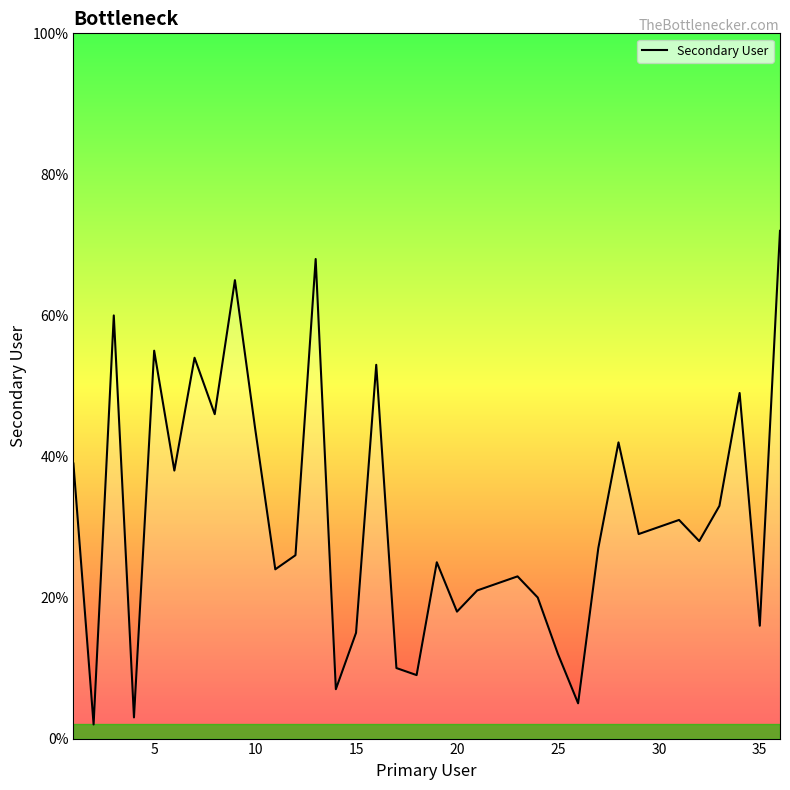

What is the maximum value shown in the chart?

72